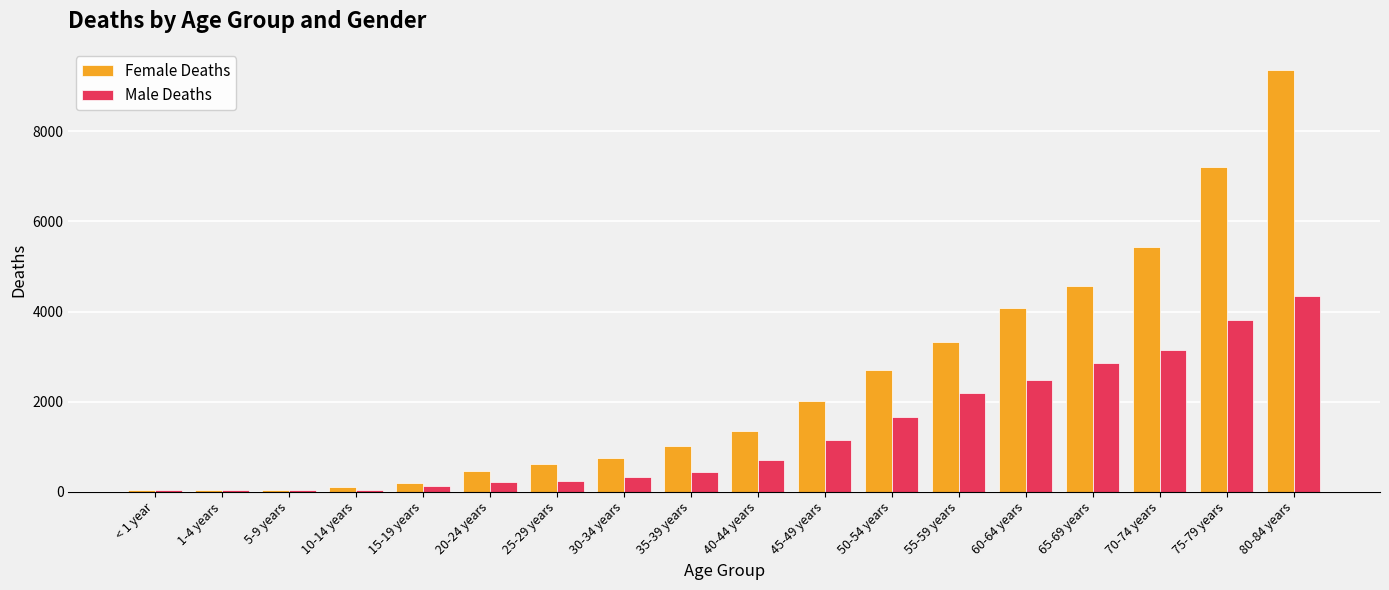

Rank the series at 80-84 years from lowest to highest value.

Male Deaths, Female Deaths